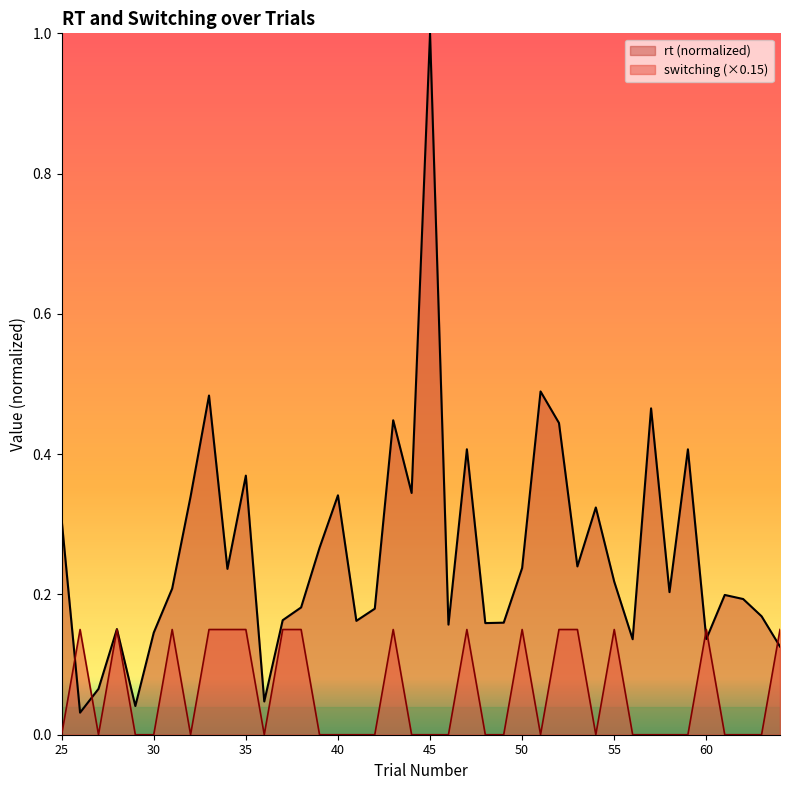

How many positive values does the switching series have?

16